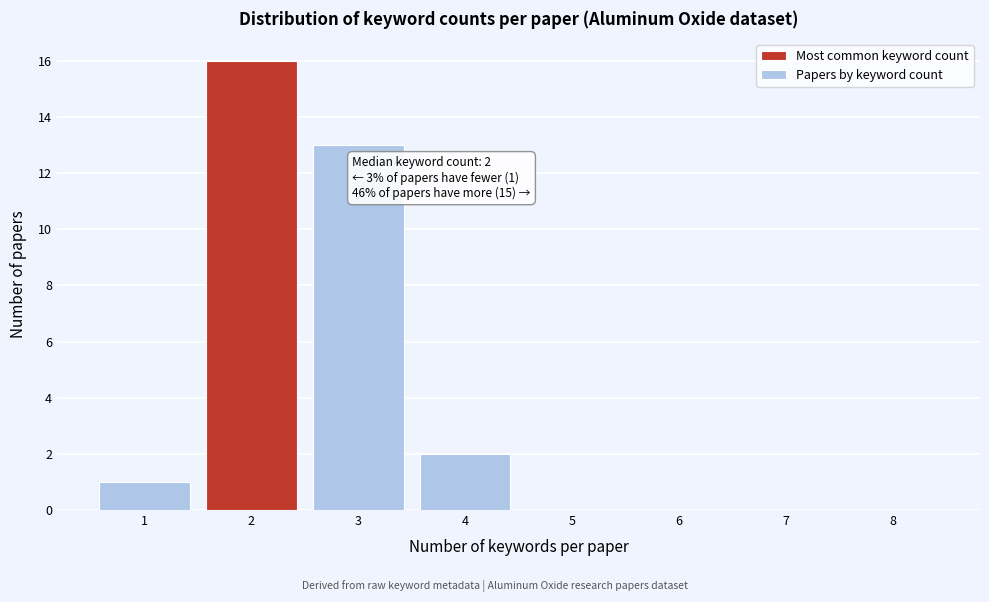

Reading left to right, what are all the values shown in this chart?

1=1	2=16	3=13	4=2	5=0	6=0	7=0	8=0